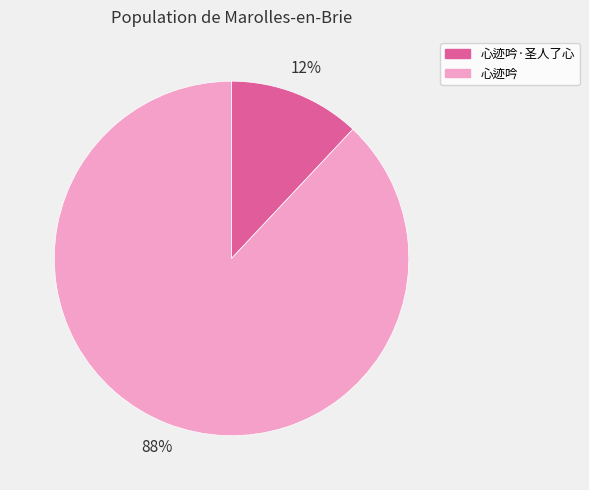

To the nearest percent, what is the difference between the largest and smallest slice percentages?

76%